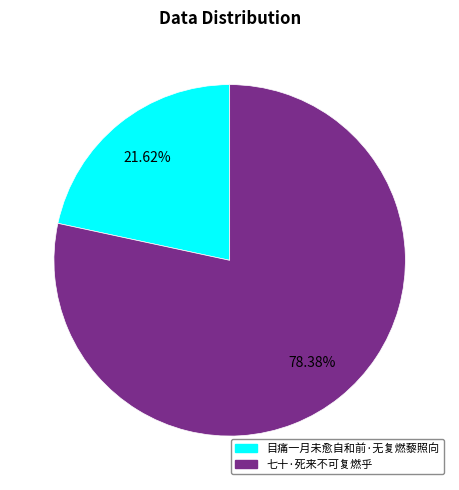

To the nearest percent, what is the difference between the 七十·死来不可复燃乎 and 目痛一月未愈自和前·无复燃藜照向 slice percentages?

57%